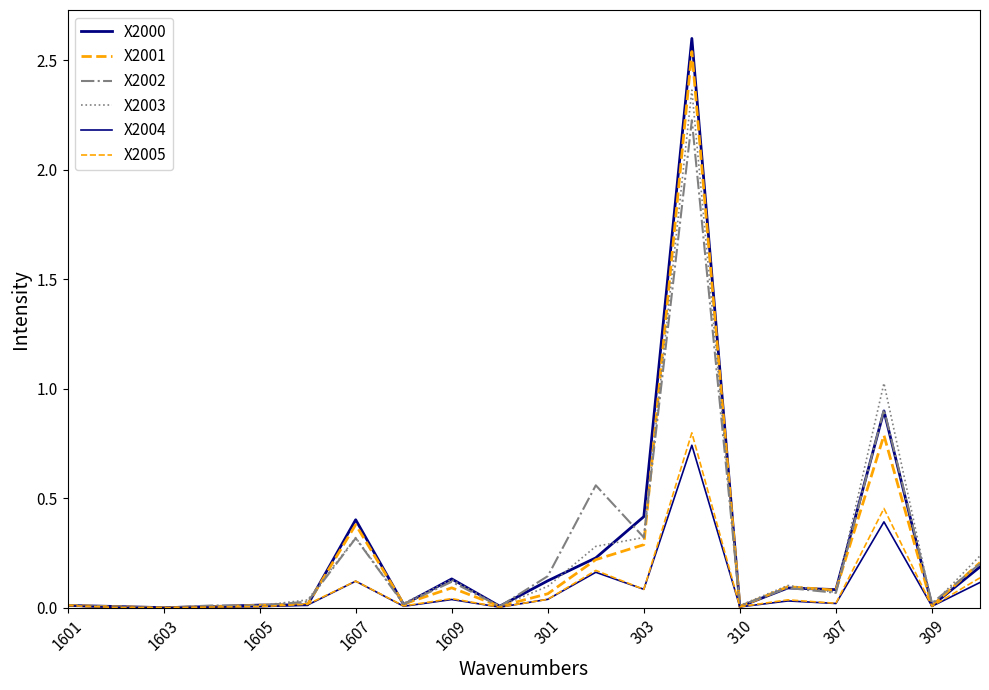

Does the chart display data point markers on the line(s)?

No